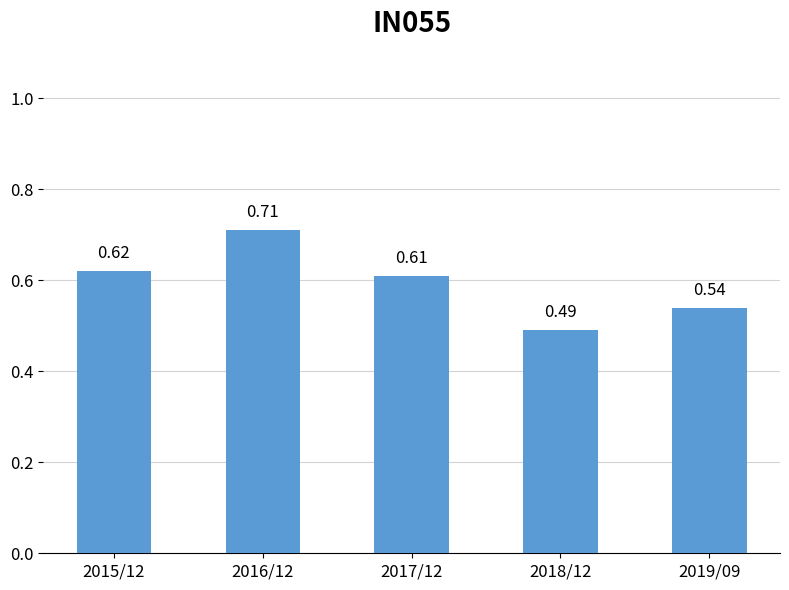

How many bars are there in total?

5